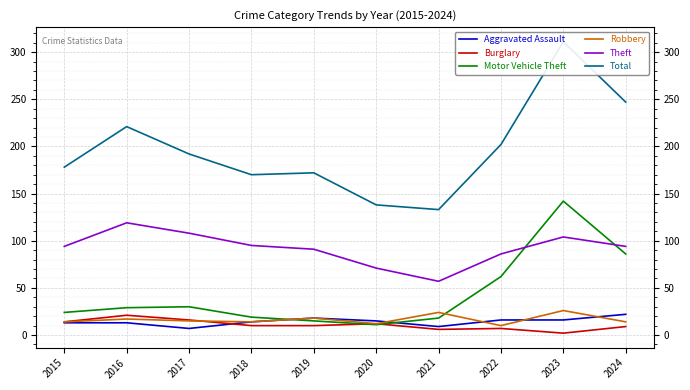

True or false: Total and Motor Vehicle Theft cross at least once.

False